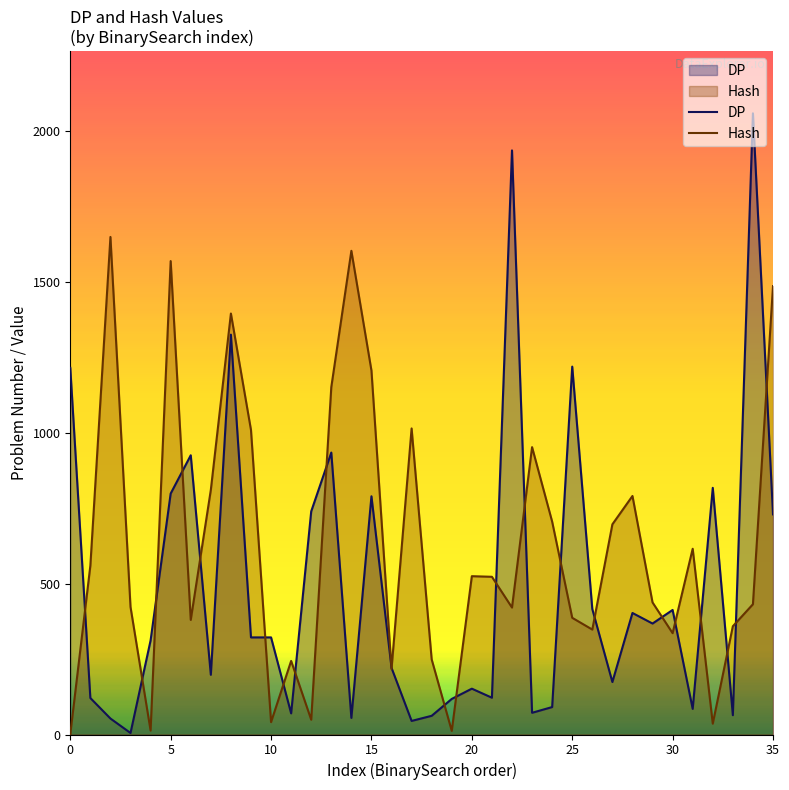

Which series has the largest range (max minus min)?

DP